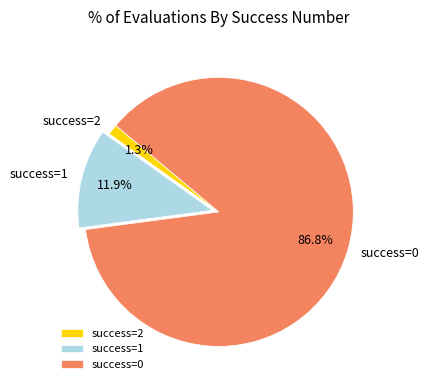

What portion of the pie excludes success=1?

88.1%